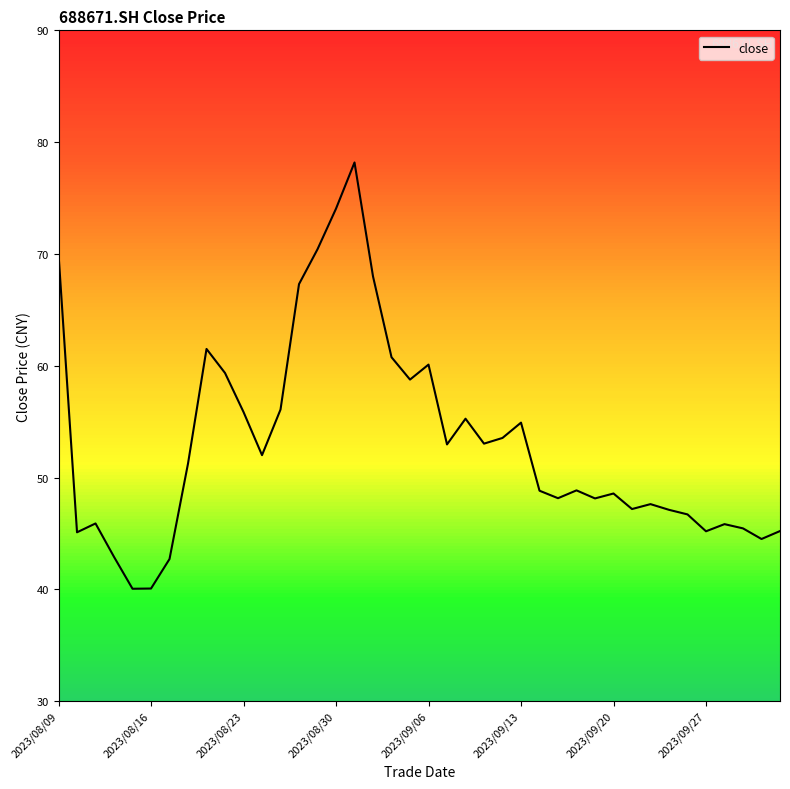

What is the maximum value shown in the chart?

78.2